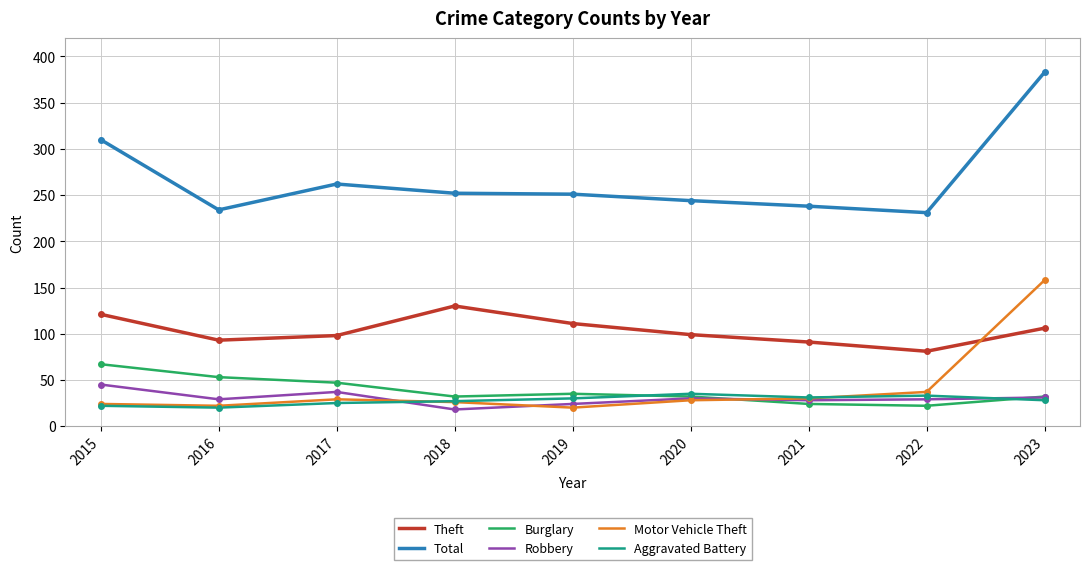

The value of Burglary at 2015 is 67. True or false?

True